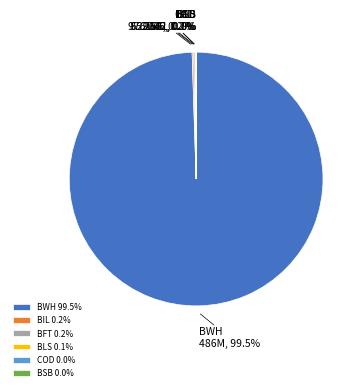

To the nearest percent, what is the average slice percentage?

17%